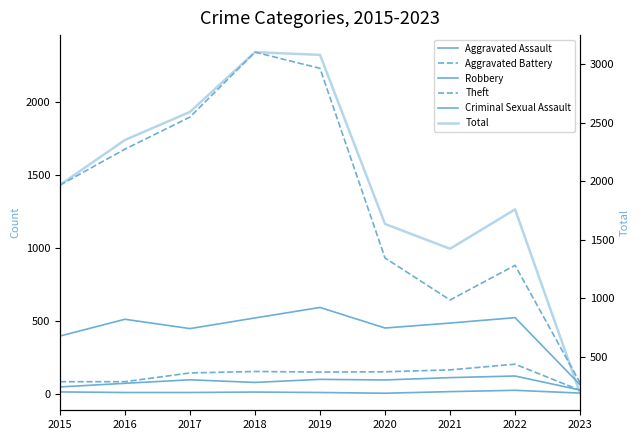

Reading left to right, extract all data points from this chart.

Aggravated Assault: 2015=46	2016=71	2017=95	2018=77	2019=98	2020=94	2021=110	2022=121	2023=25
Aggravated Battery: 2015=82	2016=82	2017=142	2018=152	2019=148	2020=150	2021=163	2022=202	2023=23
Robbery: 2015=395	2016=510	2017=446	2018=519	2019=591	2020=450	2021=484	2022=521	2023=61
Theft: 2015=1429	2016=1676	2017=1896	2018=2341	2019=2230	2020=930	2021=642	2022=880	2023=74
Criminal Sexual Assault: 2015=12	2016=8	2017=8	2018=11	2019=8	2020=3	2021=14	2022=23	2023=4
Total: 2015=1968	2016=2352	2017=2592	2018=3103	2019=3080	2020=1634	2021=1422	2022=1759	2023=187